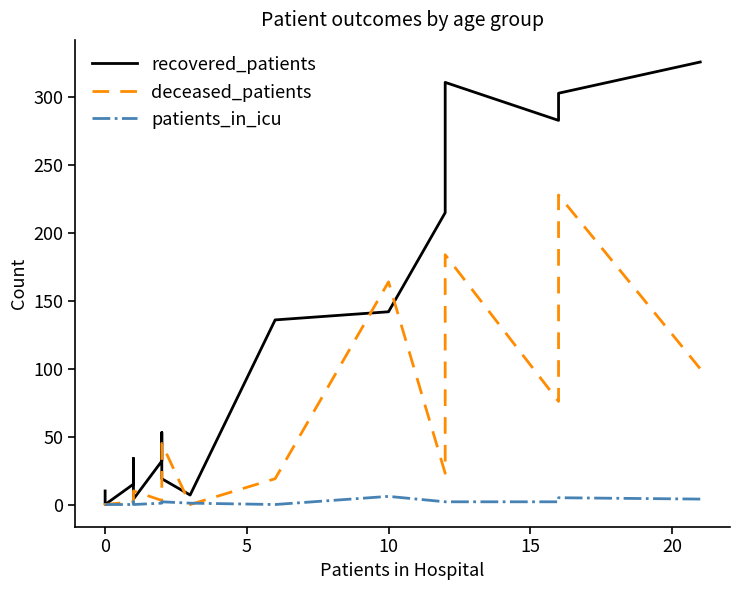

How many interior local valleys does the recovered_patients series have?

4